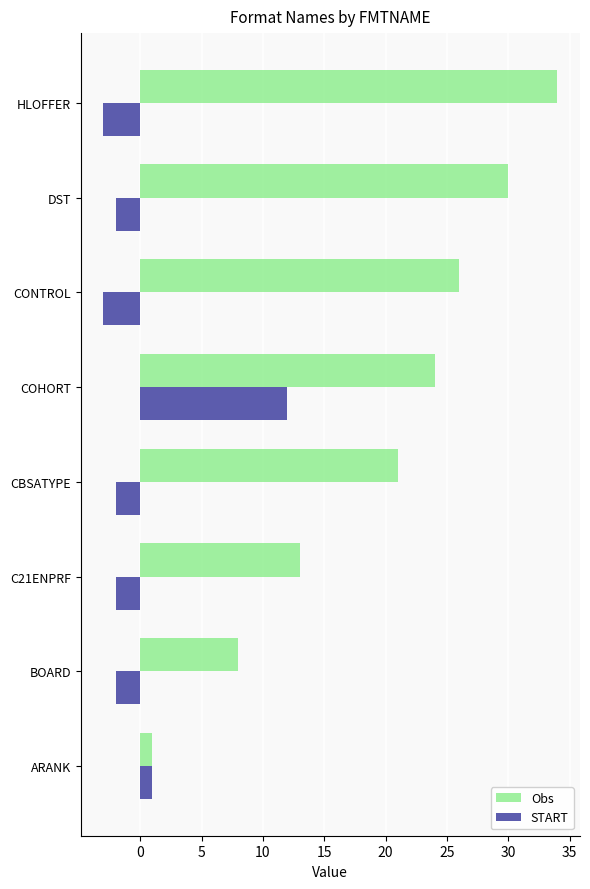

True or false: Obs has a value of 8 at BOARD.

True